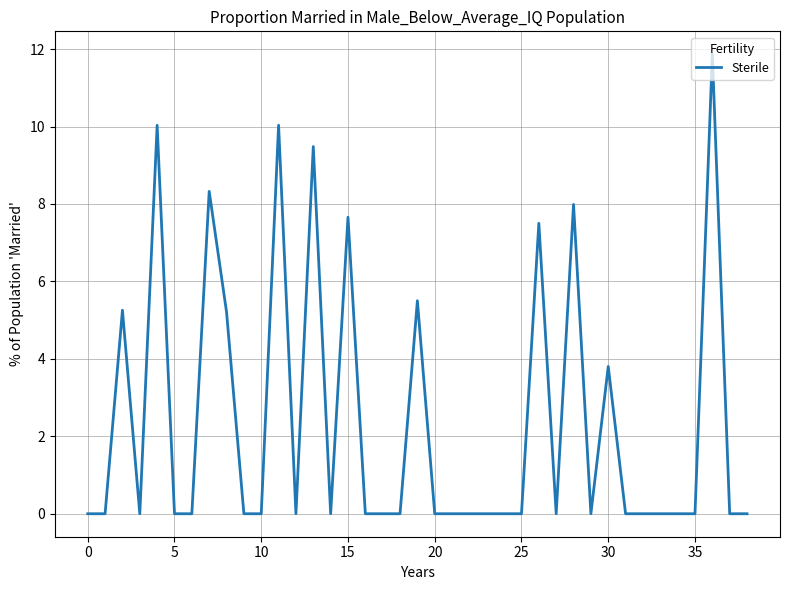

What is the greatest value displayed?

11.9